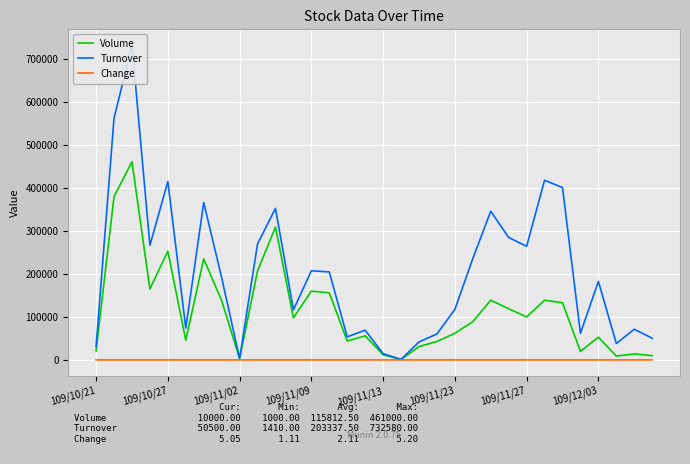

What is the difference between the maximum and minimum values in the Turnover series?

731170.0